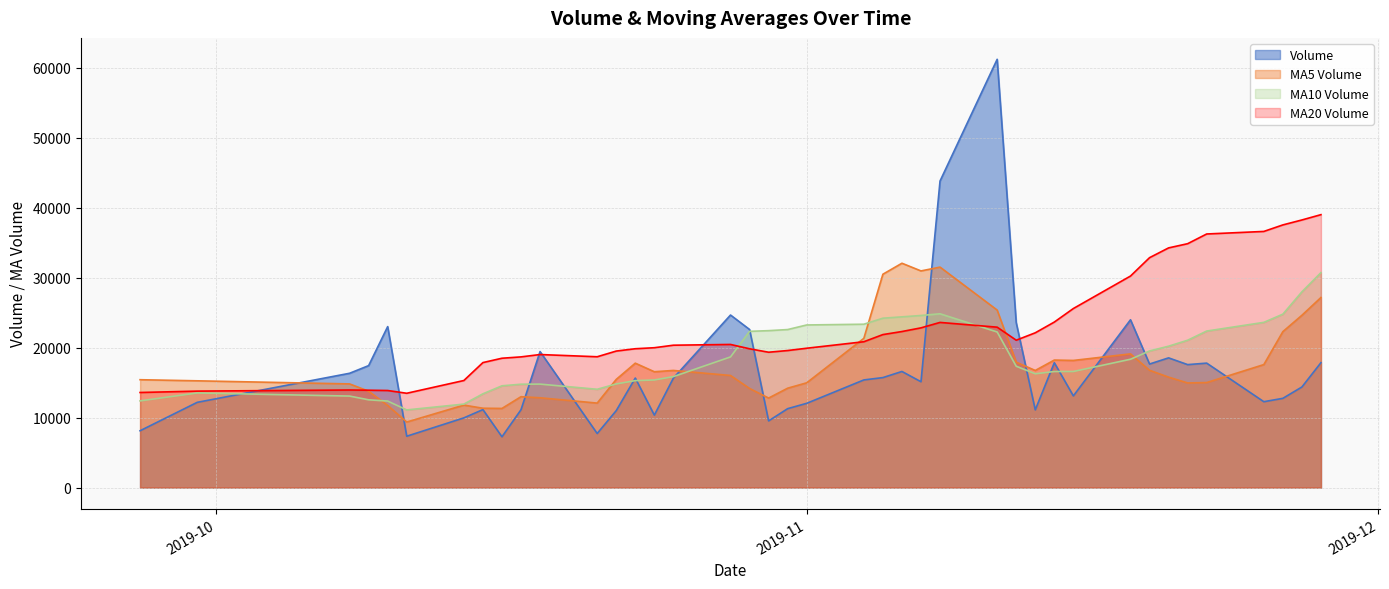

Is it true that volume equals 43815.0 at 2019-11-08?

True